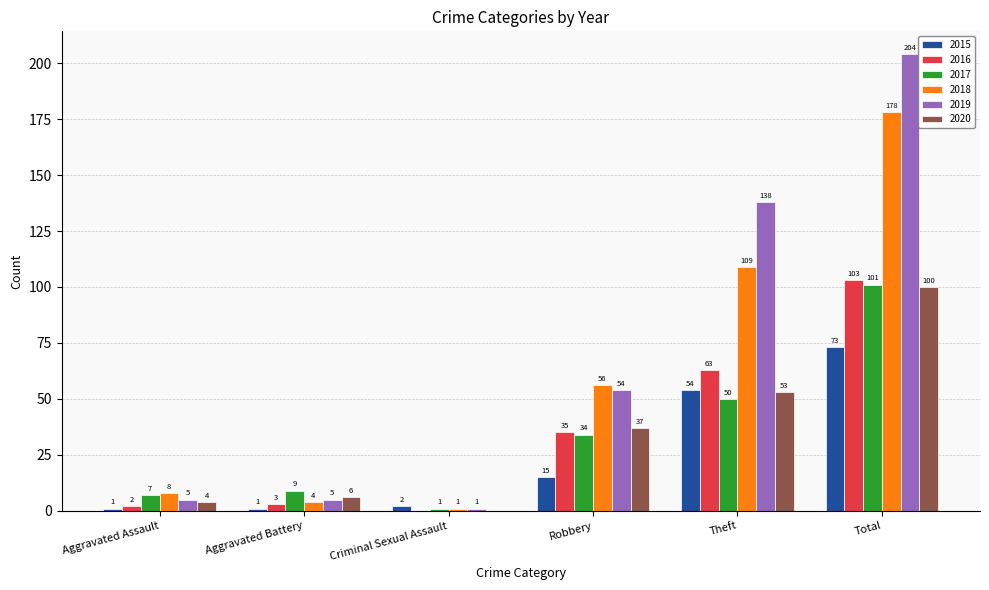

Is the value of 2018 at Aggravated Assault greater than the value of 2020 at Total?

No